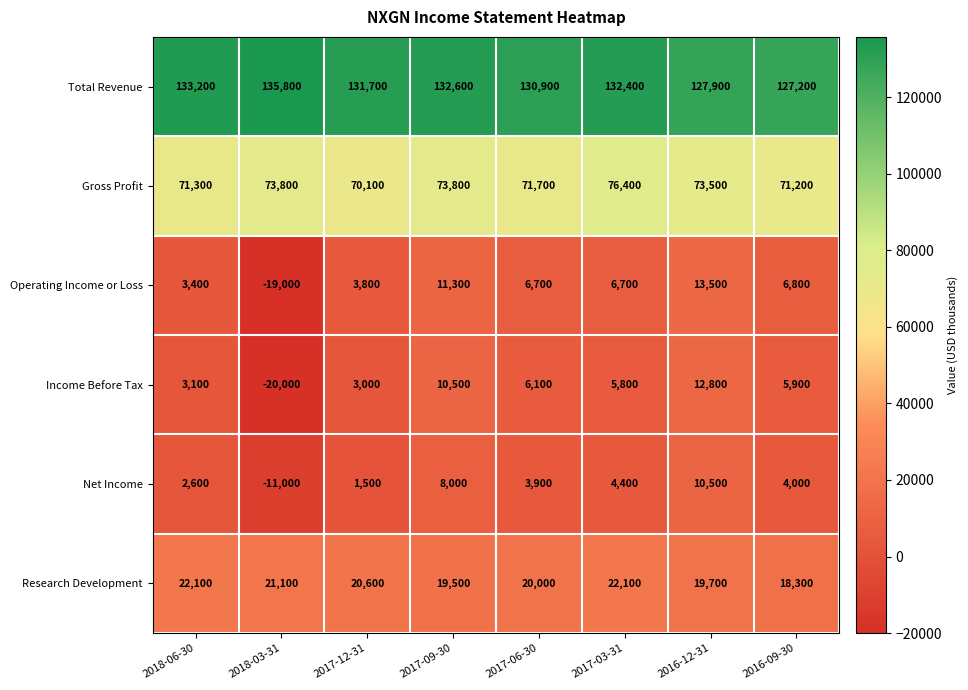

Which series changed the most between 2018-06-30 and 2016-12-31?

Operating Income or Loss